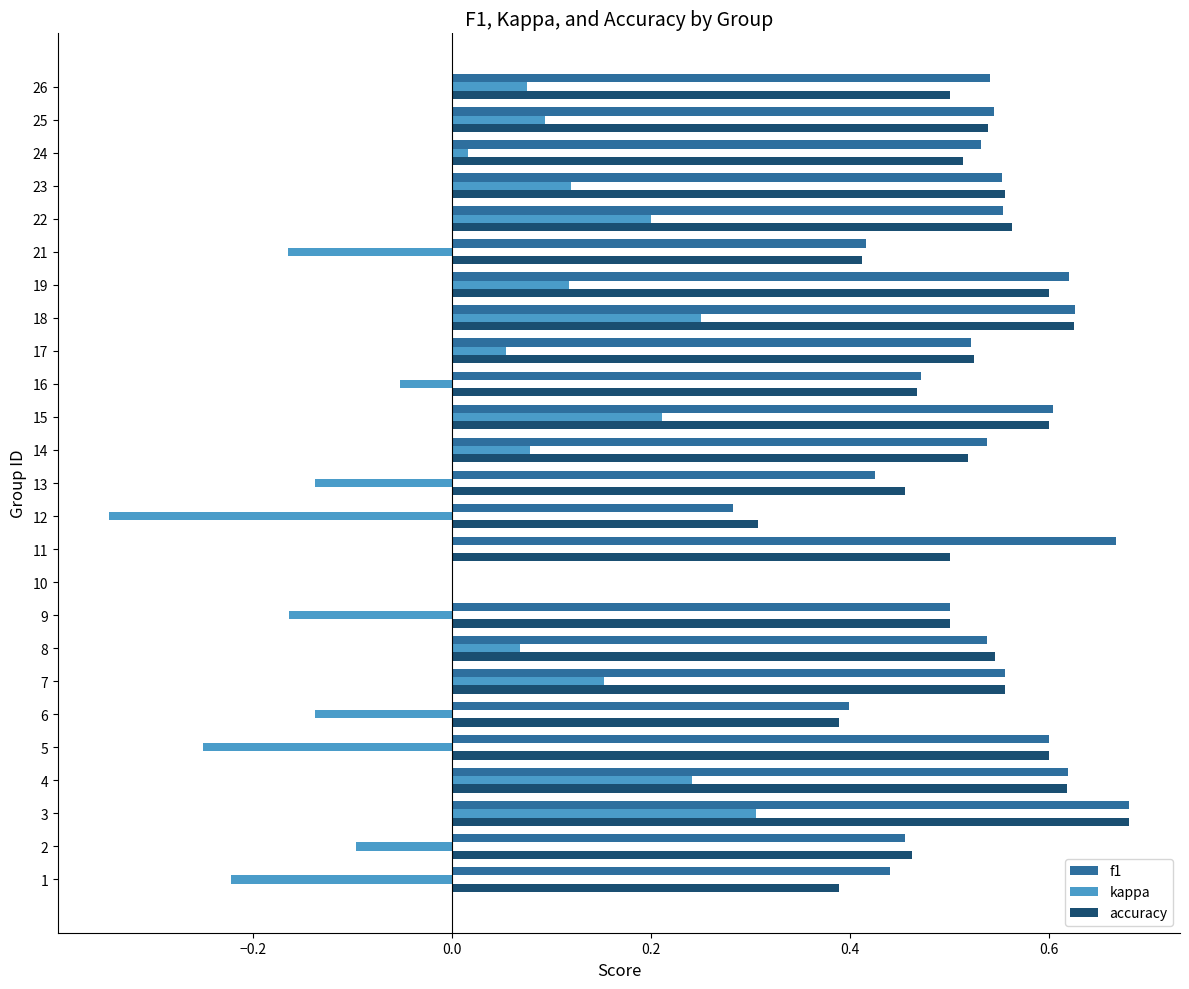

Count the f1 values in the range 0 to 1.

25